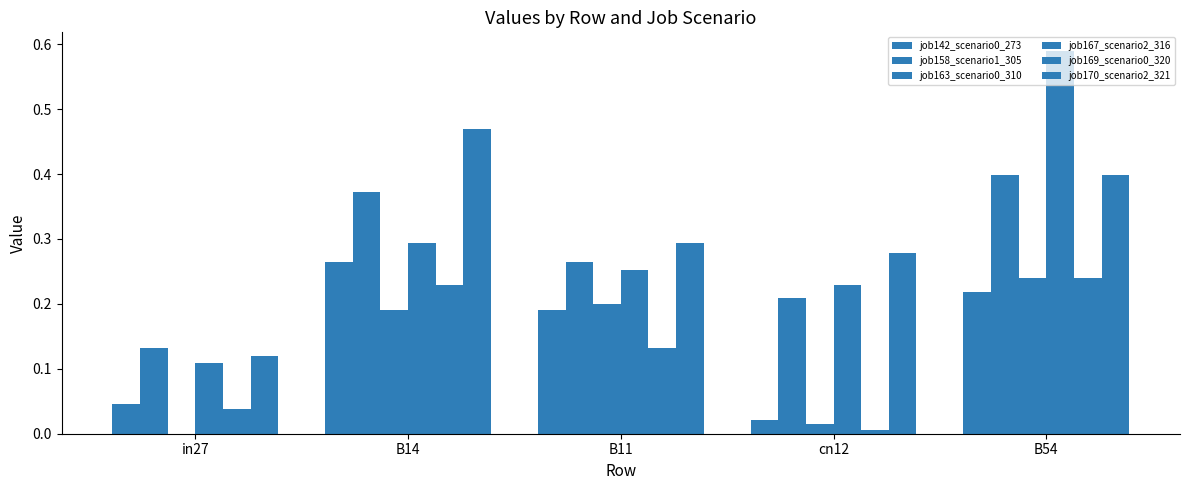

At which category is the sum across all series the highest?

B54